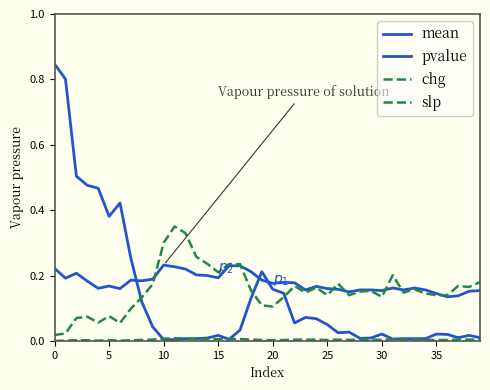

Count the mean values in the range 0 to 1.

40